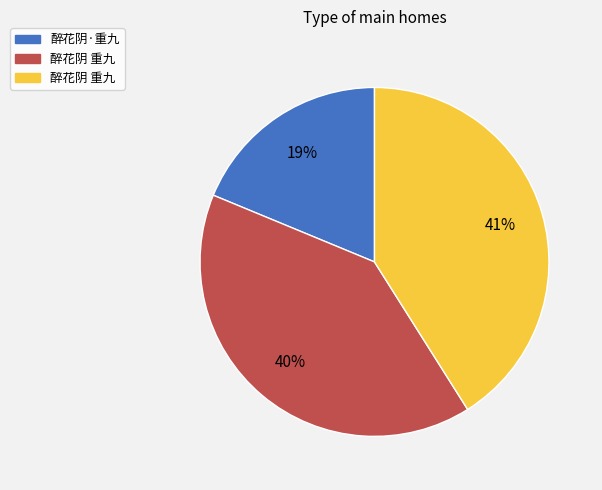

Is there any slice that represents more than half of the pie?

No